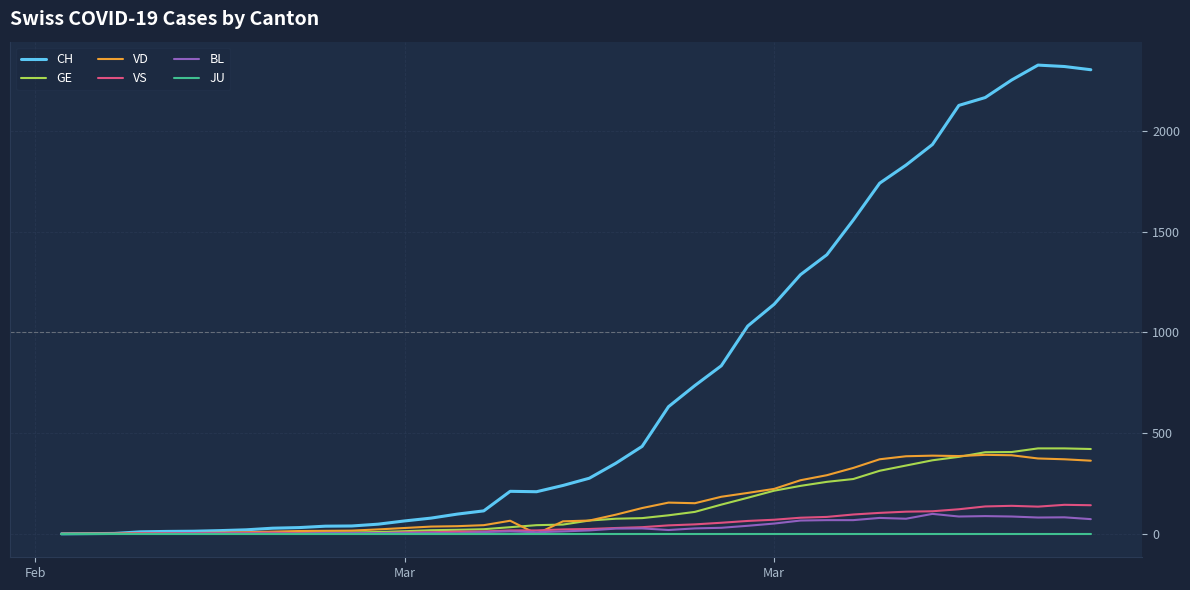

Which series ends up on top after the final intersection of BL and VD?

VD